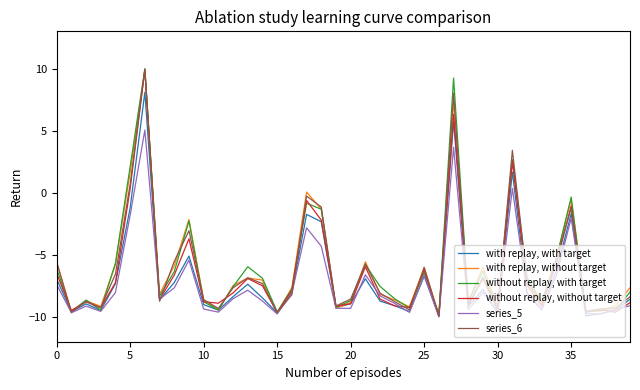

Which series has the largest range (max minus min)?

without replay, without target